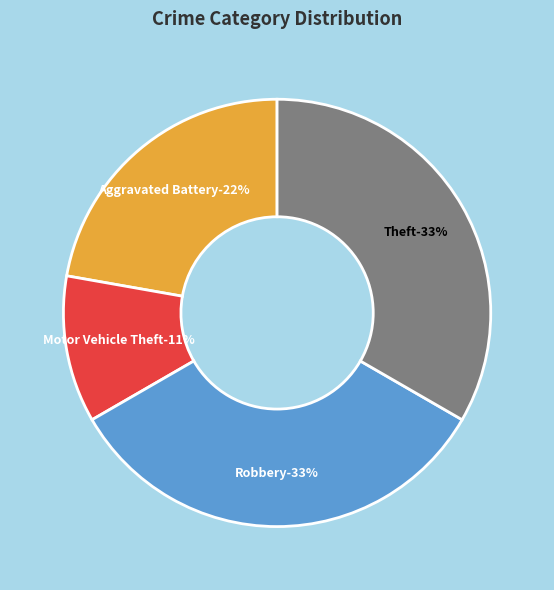

The Aggravated Battery slice represents 16% of the pie. True or false?

False